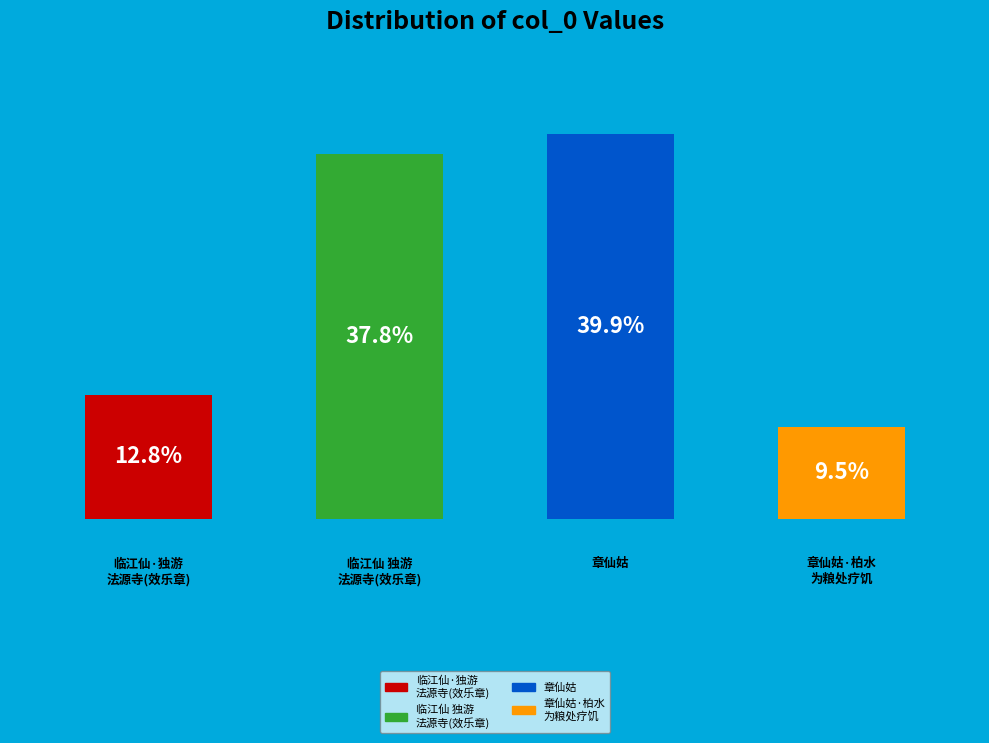

Are the bars horizontal?

No